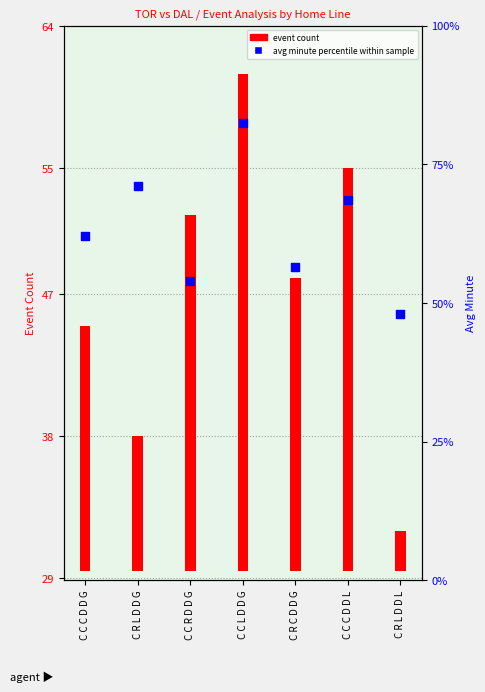

Which has a higher value, C R L D D G or C R L D D L?

C R L D D G